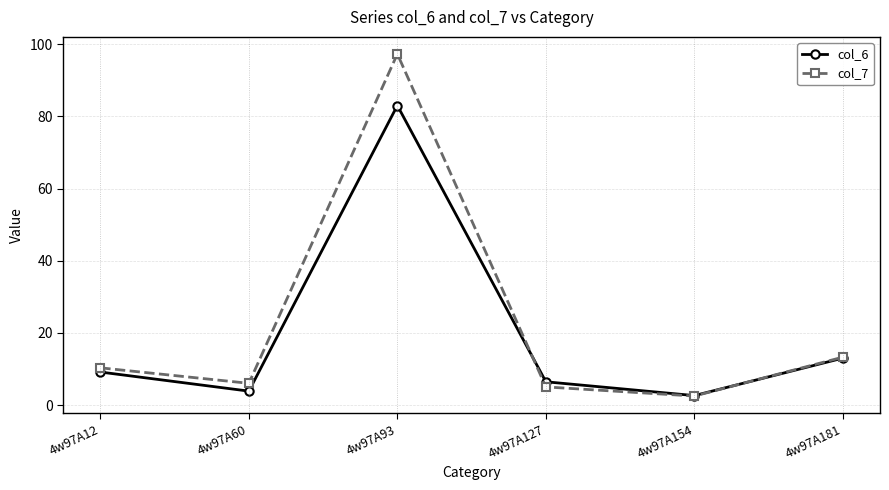

Reading left to right, what are all the values shown in this chart?

col_6: 9.2	3.9	83.0	6.5	2.6	13.0
col_7: 10.3	6.0	97.3	5.0	2.5	13.3